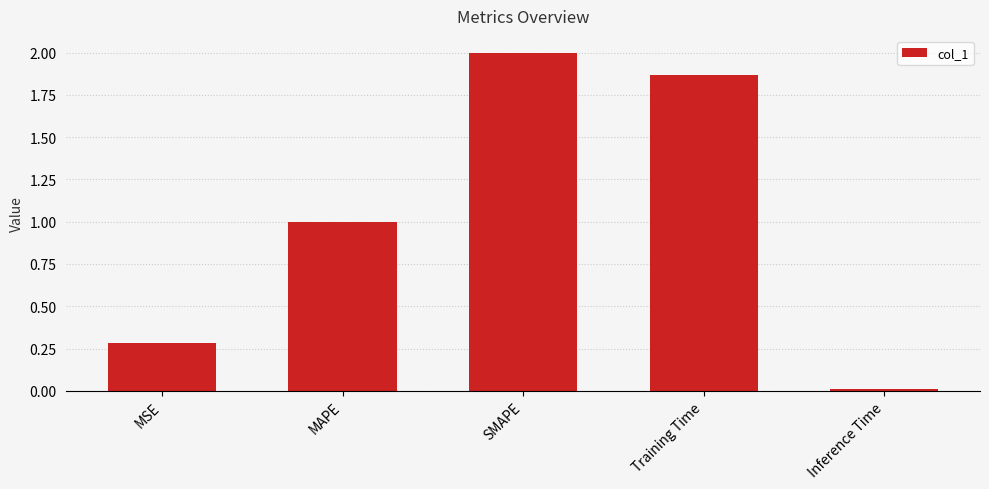

The value at Inference Time is 0.0. True or false?

True